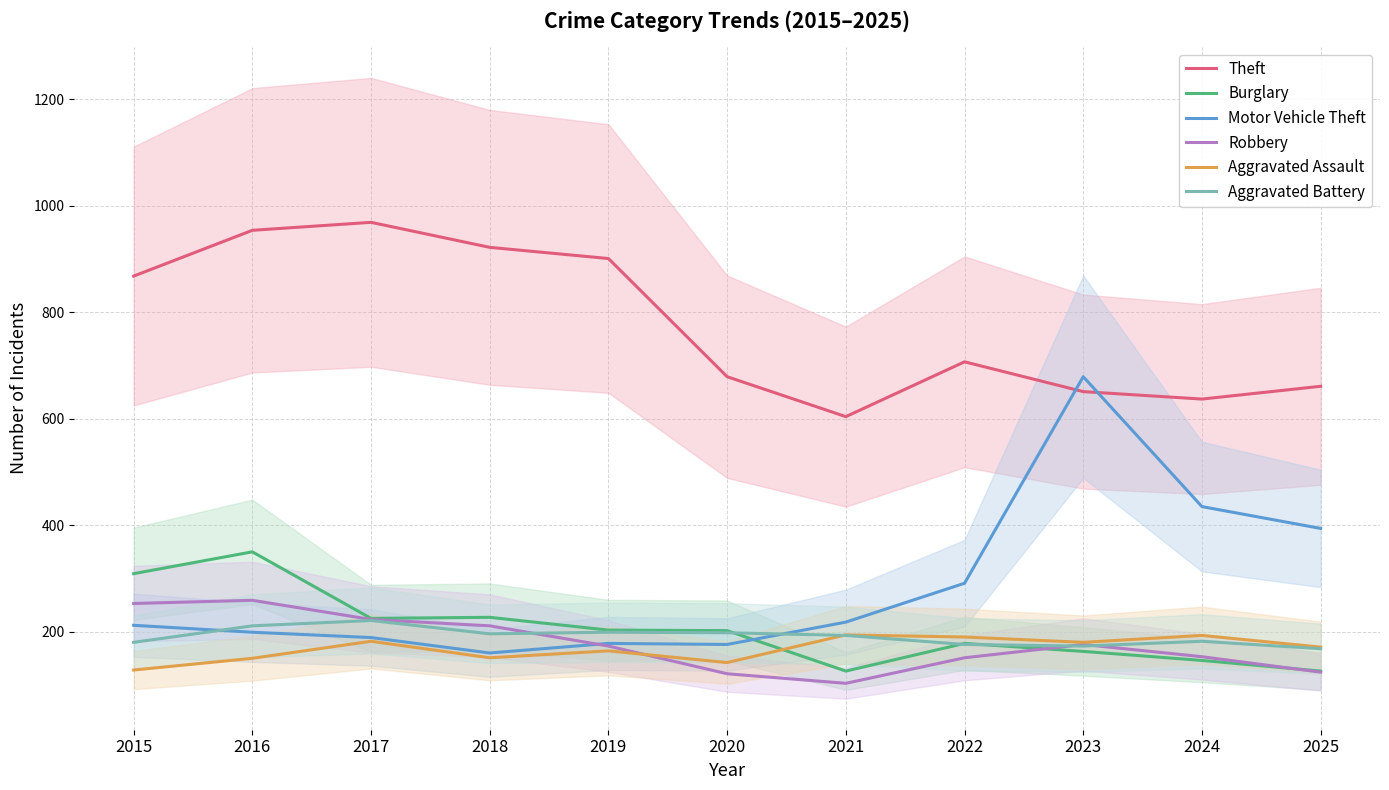

Read the Aggravated Assault value at 2019, to the nearest 10.

160